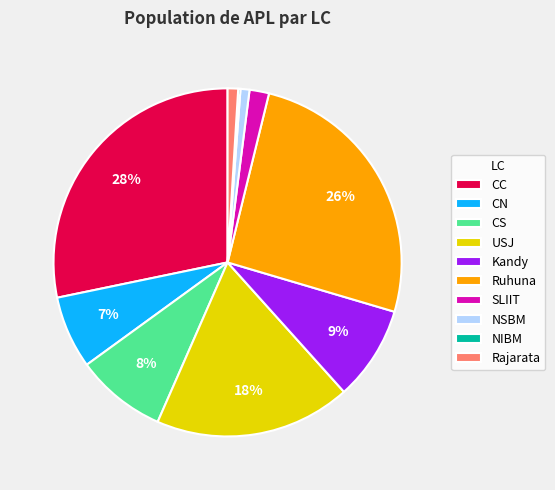

Does Rajarata account for over 50% of the chart?

No